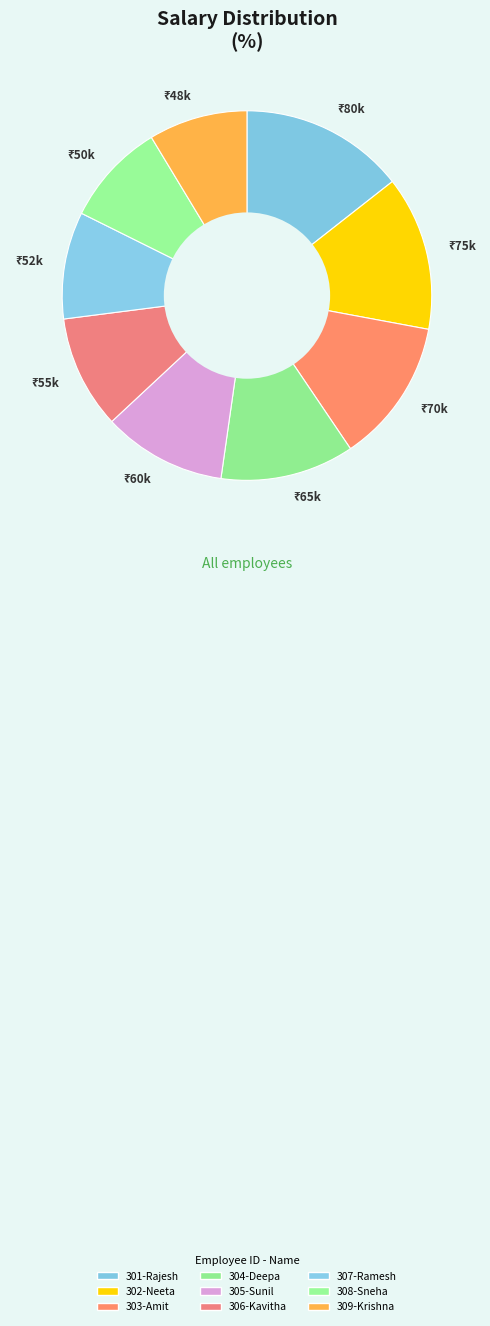

Does any single category account for the majority?

No